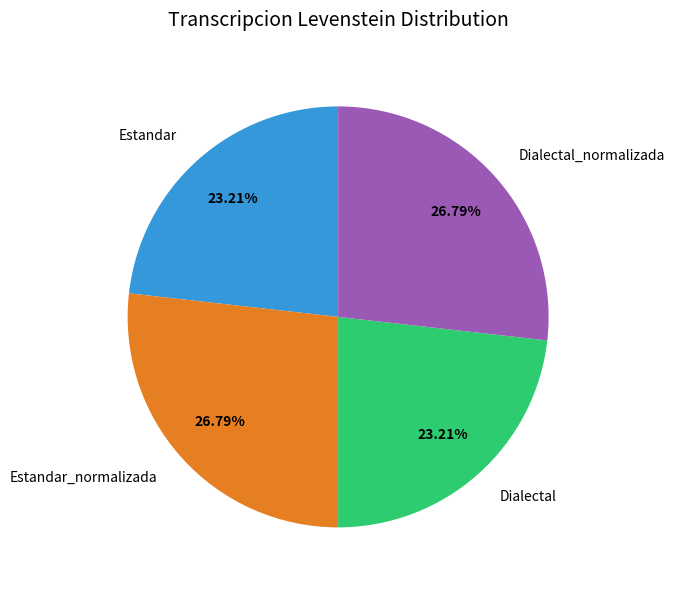

Does any single category account for the majority?

No